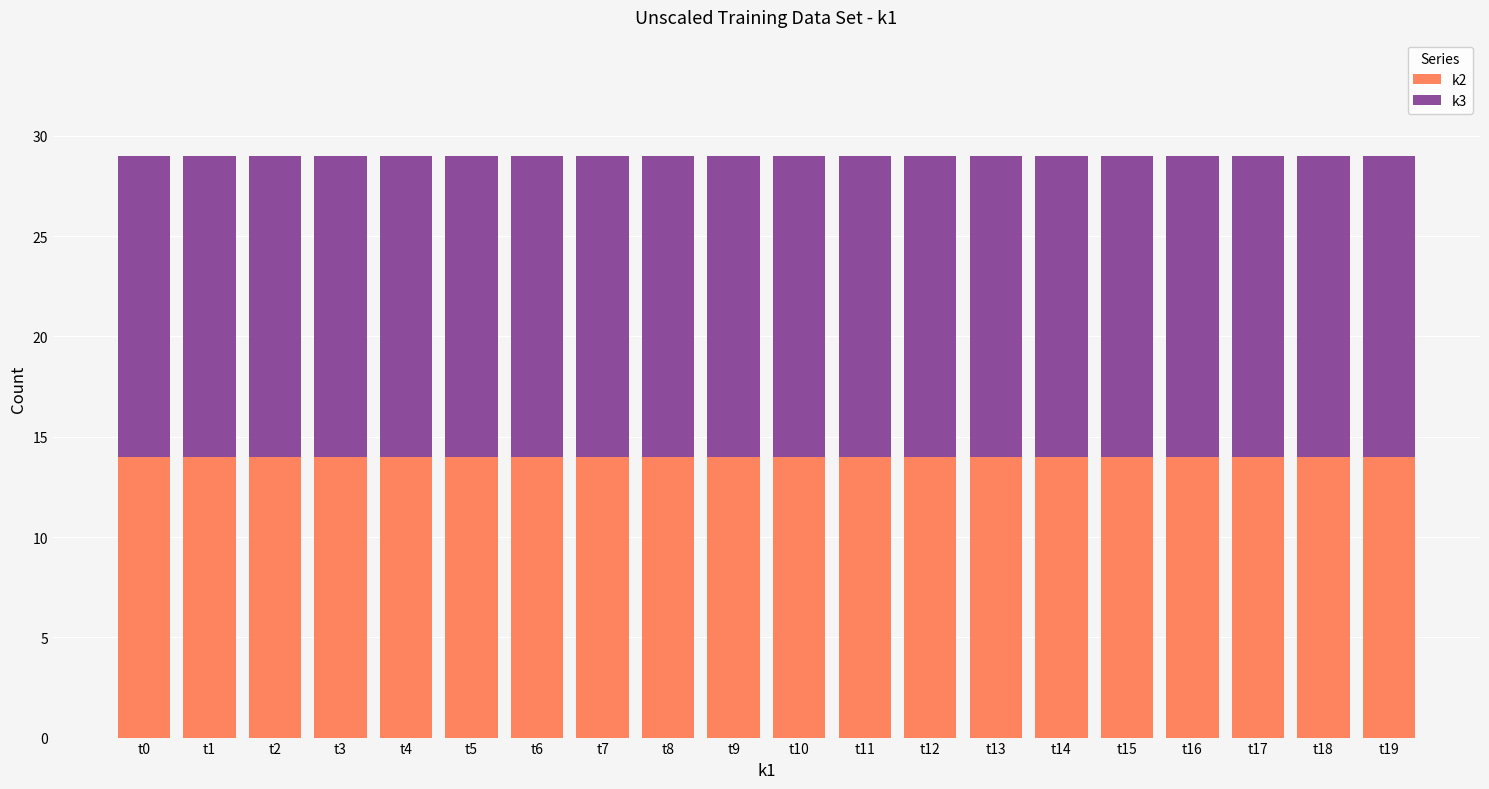

True or false: k2 has a value of 14 at t8.

True